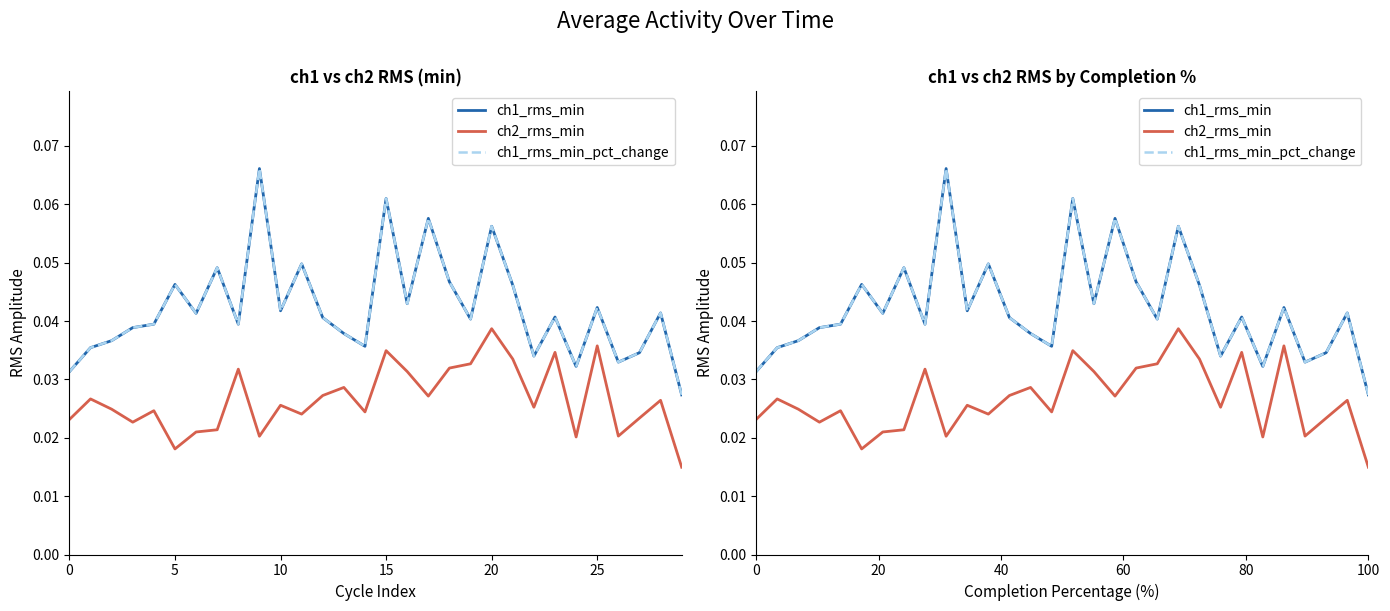

At which label does ch1_rms_min_pct_change reach its minimum?

100